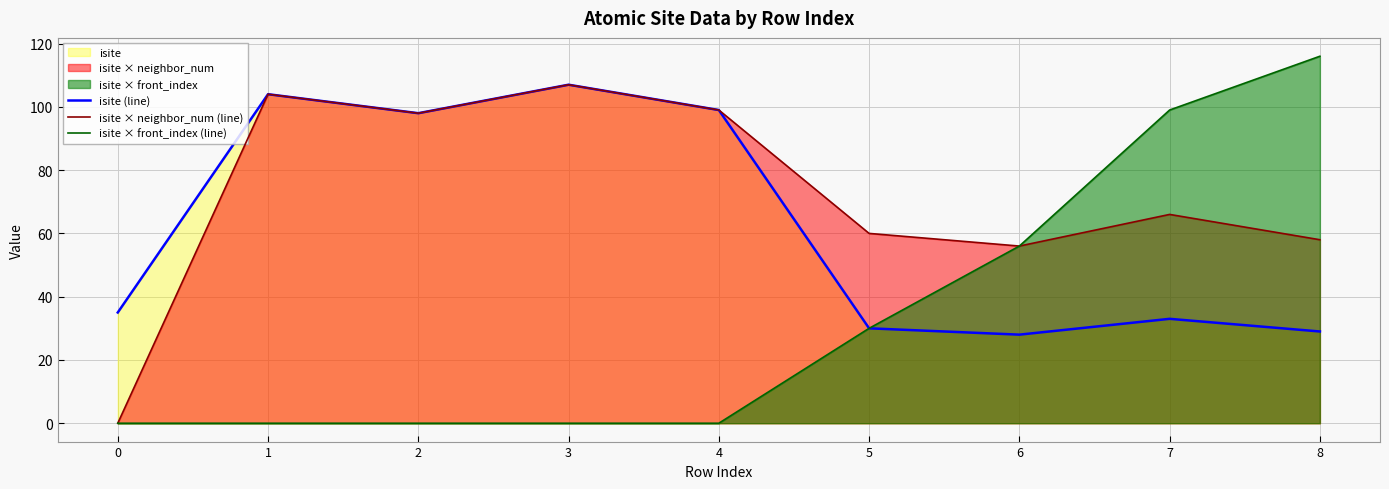

Is it true that isite (line) equals 99 at 4?

True